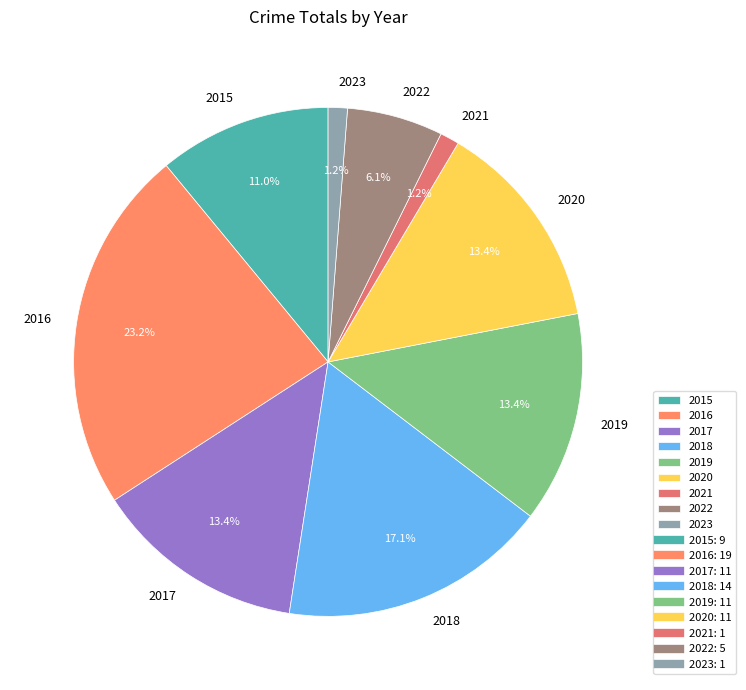

Is there any slice that represents more than half of the pie?

No